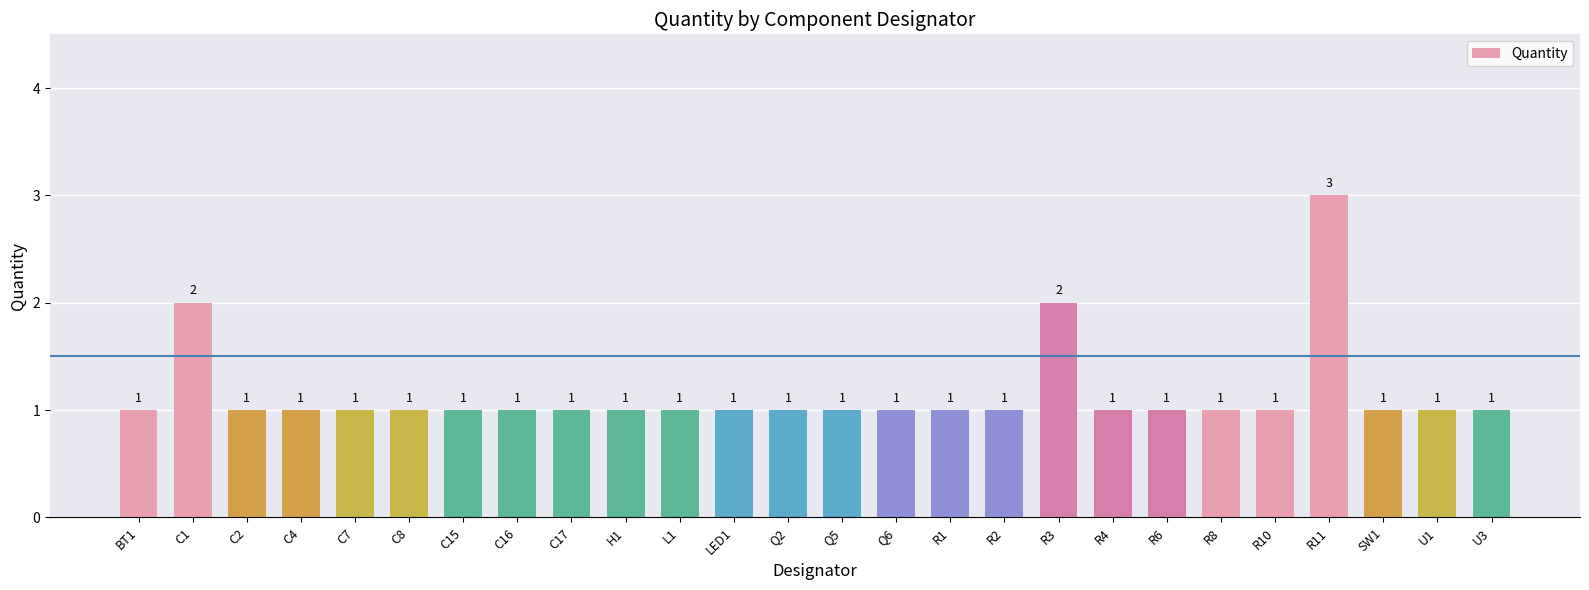

What is the label of the 4th bar from the right?

R11